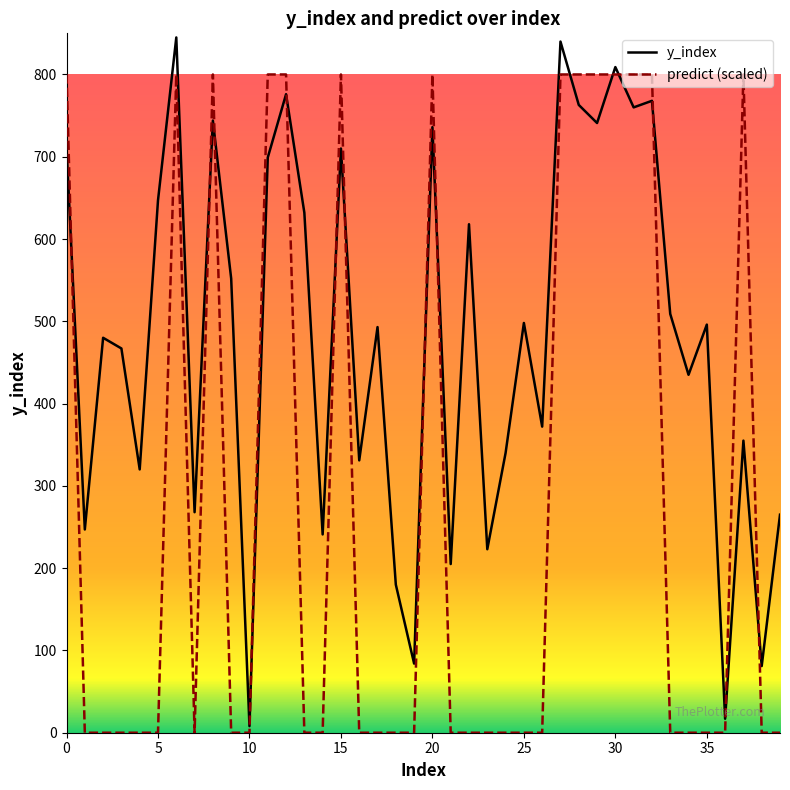

How many lines are shown in the chart?

2